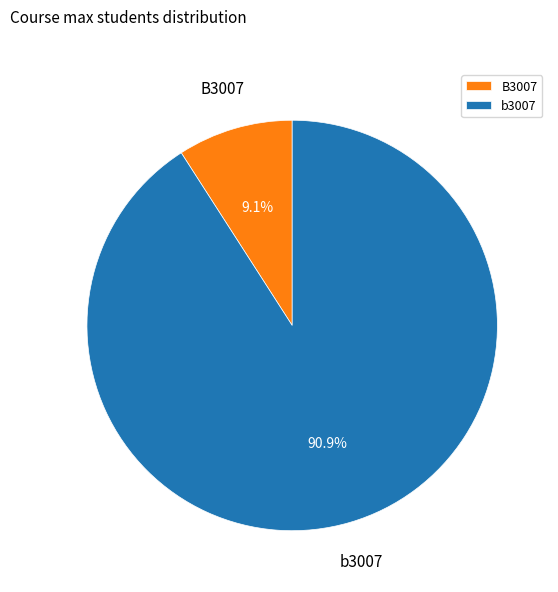

To the nearest percent, what is the difference between the largest and smallest slice percentages?

82%